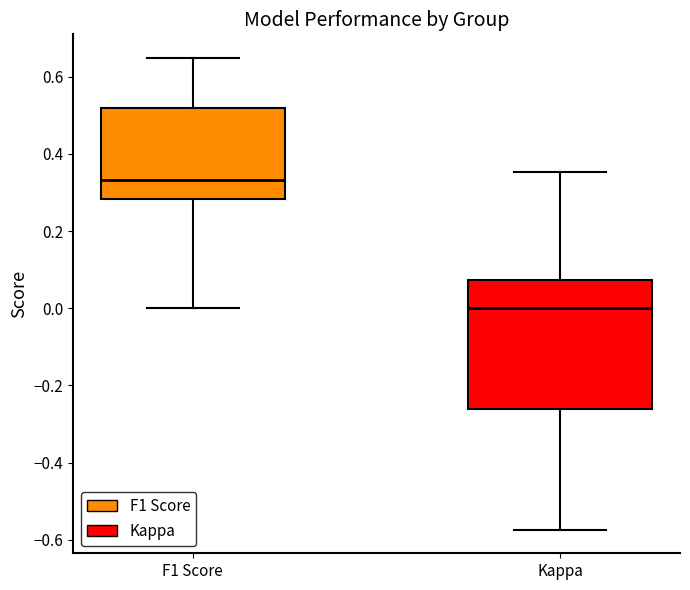

Reading left to right, read every box against the y-axis: the position of its median line, the range the box covers, and the ends of its whiskers. The values are not printed on the chart, so give them approximately, as read against the axis.

F1 Score: median 0.34, box 0.28 to 0.52, whiskers 0.00 to 0.64
Kappa: median 0.00, box -0.26 to 0.08, whiskers -0.58 to 0.36